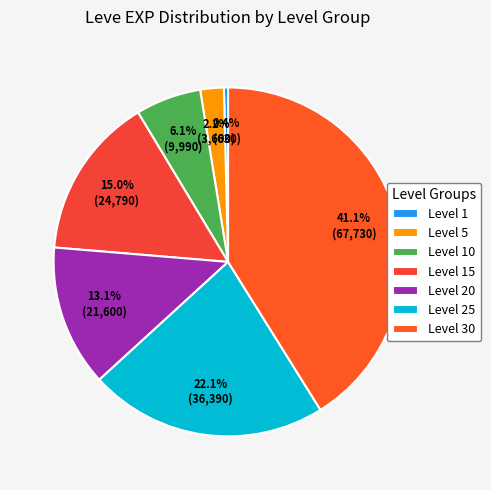

What portion of the pie excludes Level 30?

58.9%